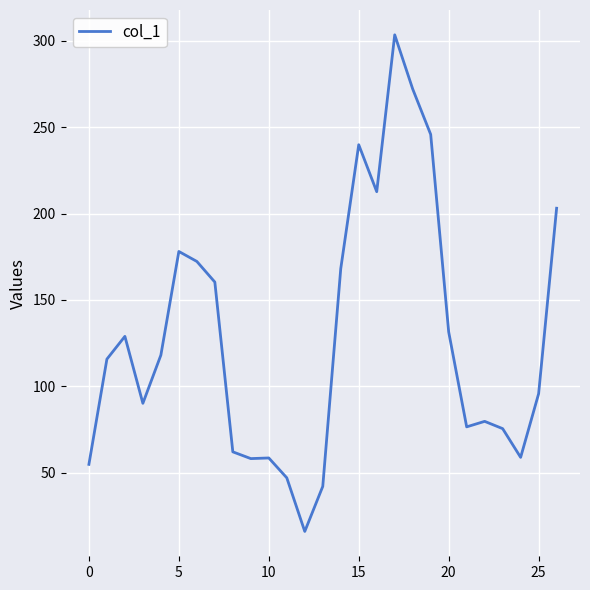

What is the minimum value shown in the chart?

16.0